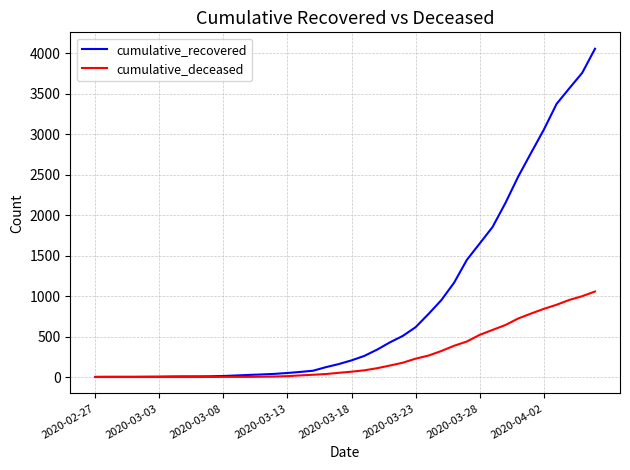

What is the greatest value displayed?

4057